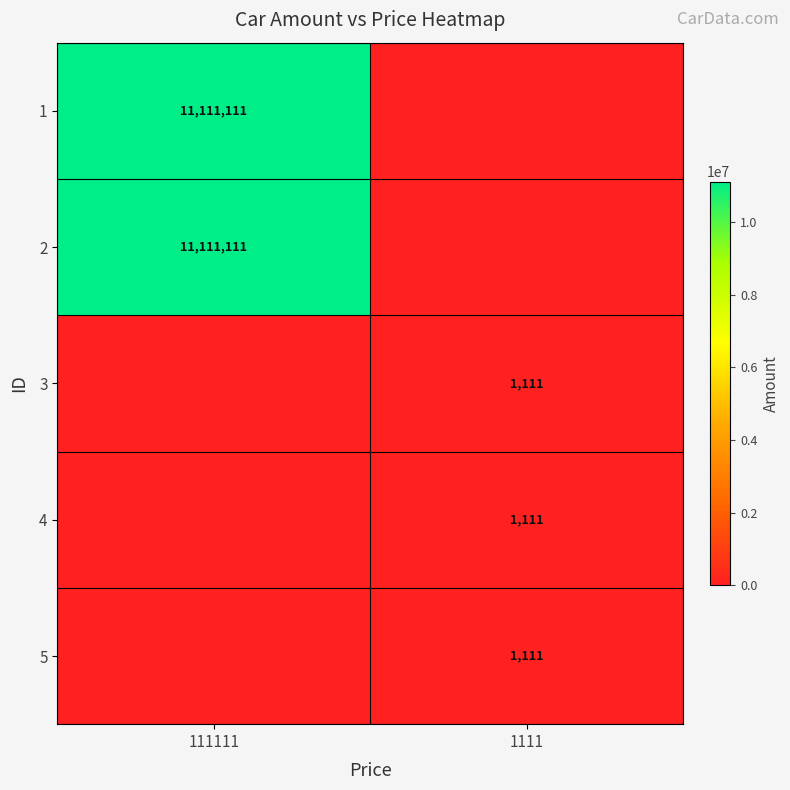

True or false: 4 has a value of 1518 at 1111.

False